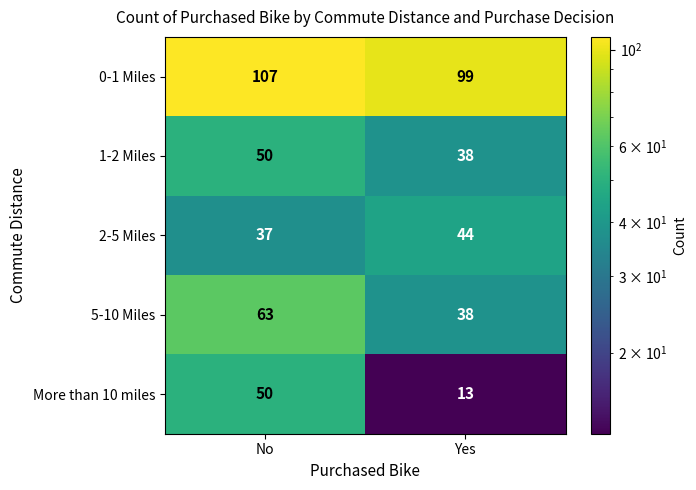

What is the total value across all series at No?

307